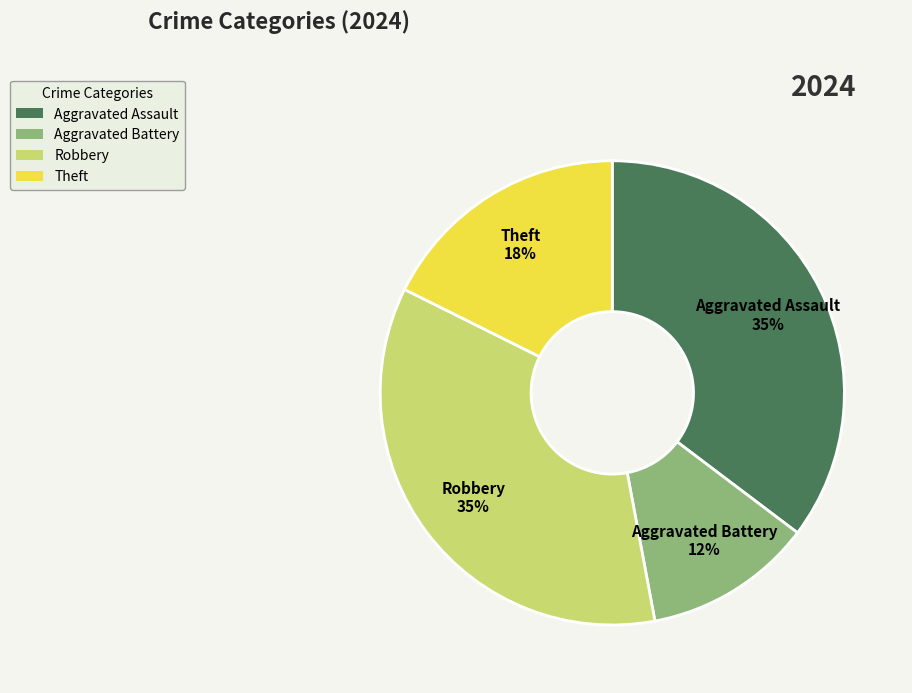

Which category has the smallest portion of the pie?

Aggravated Battery